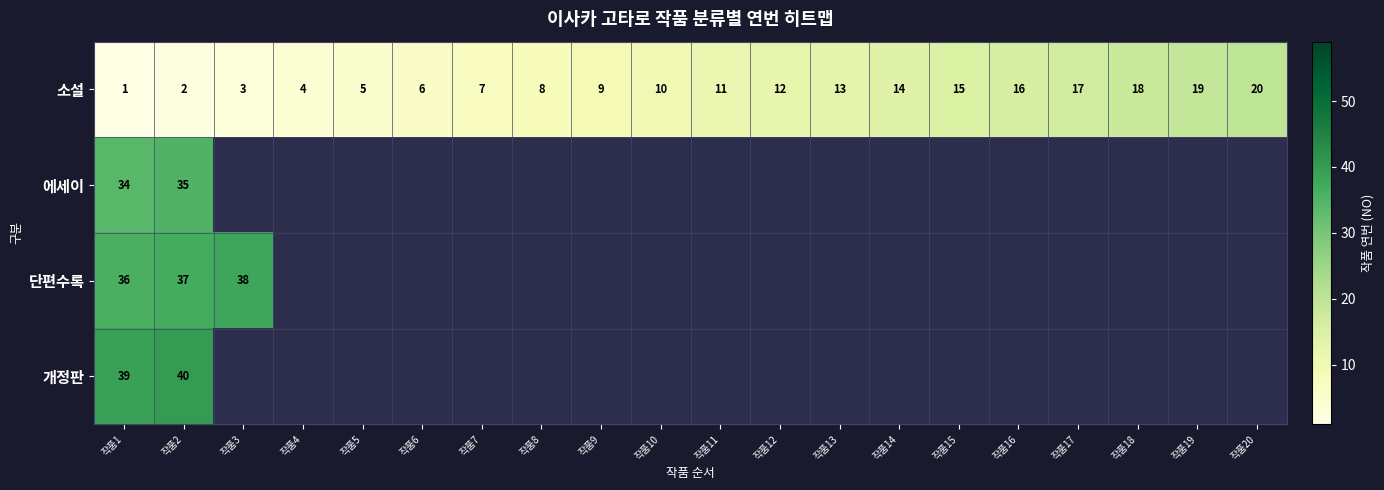

List the labels in order of 소설 value, largest first.

작품20, 작품19, 작품18, 작품17, 작품16, 작품15, 작품14, 작품13, 작품12, 작품11, 작품10, 작품9, 작품8, 작품7, 작품6, 작품5, 작품4, 작품3, 작품2, 작품1